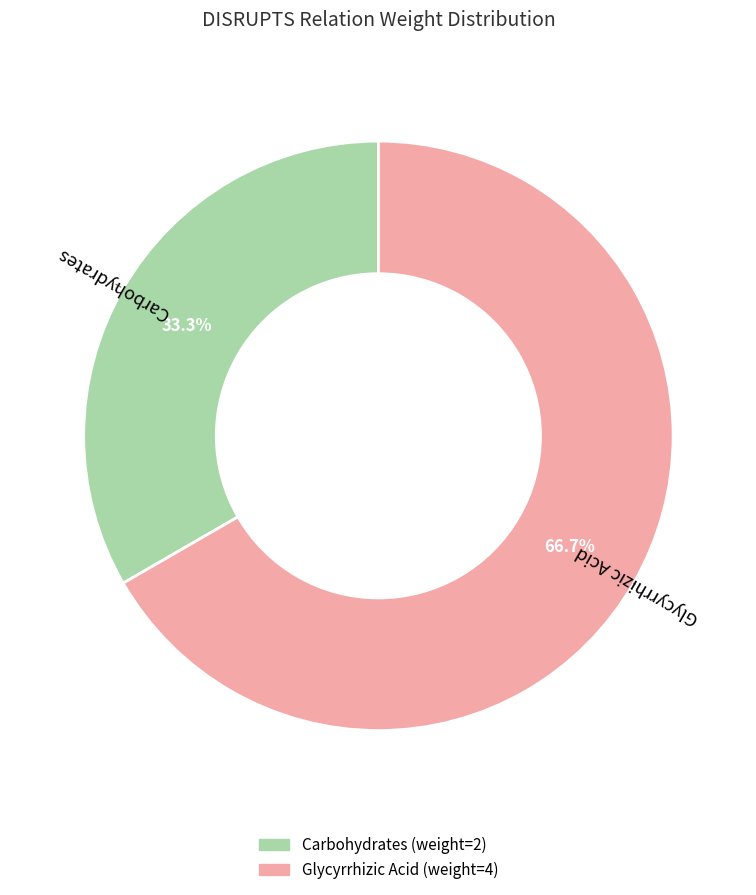

Is the sum of Glycyrrhizic Acid and Carbohydrates greater than half?

Yes